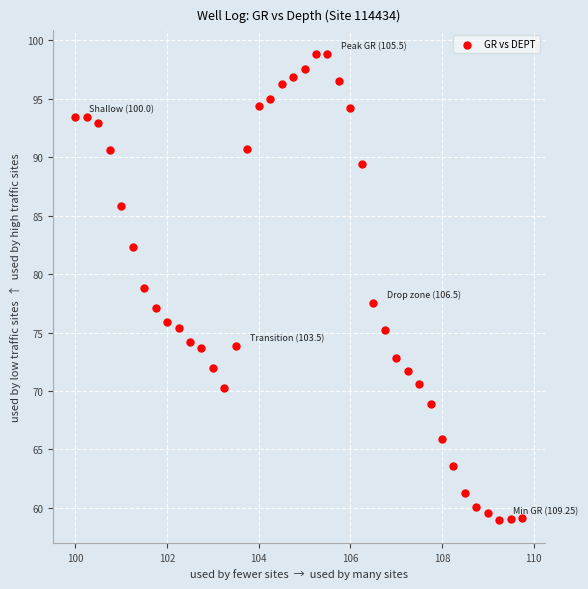

What is the range of X values (max minus min)?

9.8